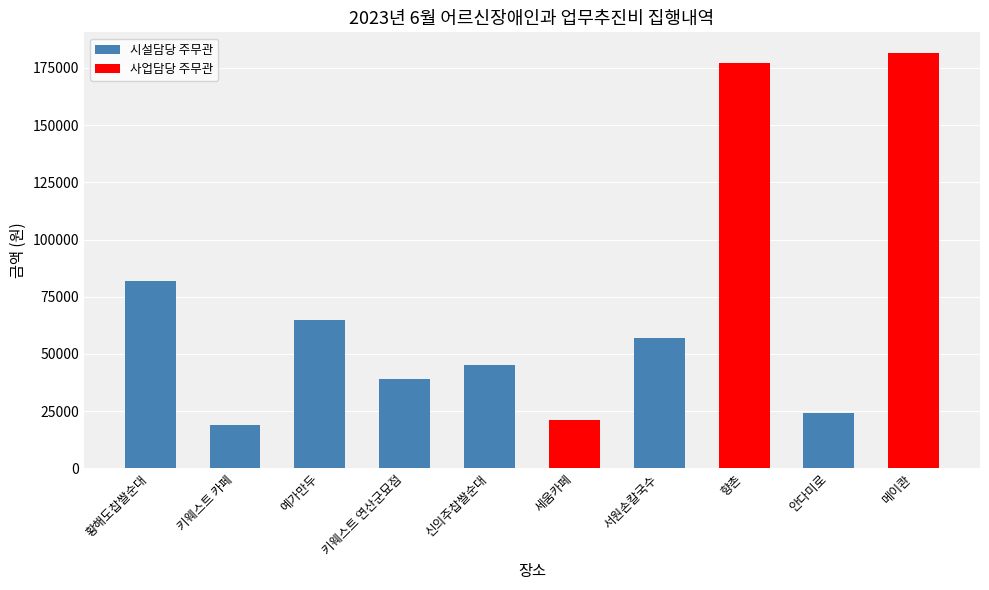

Reading left to right, list all the values displayed in this chart.

82000	18900	65000	38900	45000	21000	57000	177000	24000	181500